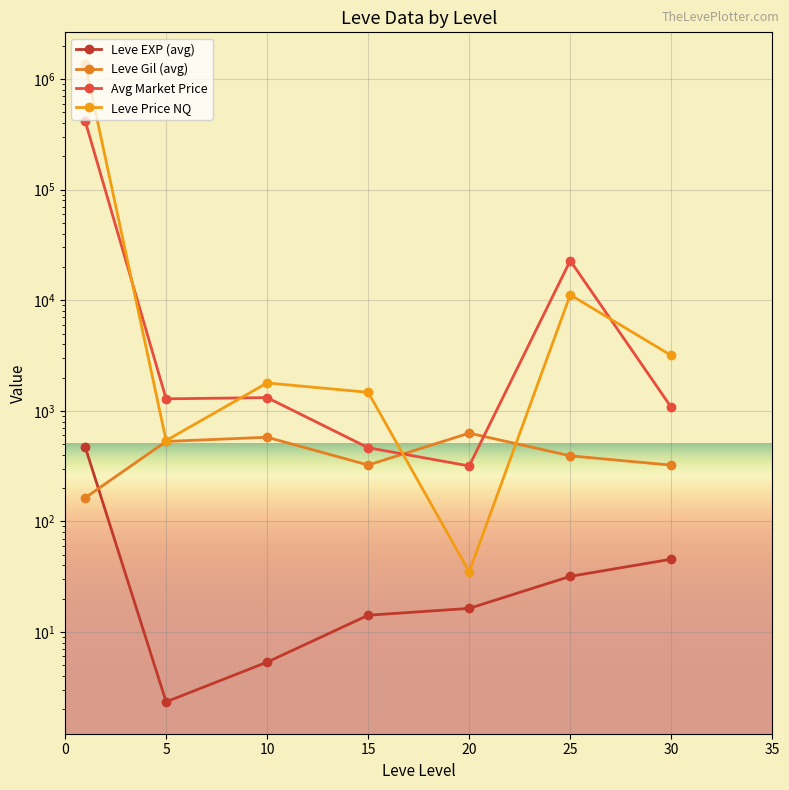

What is the difference between the maximum and minimum values in the Leve Price NQ series?

1362601.5